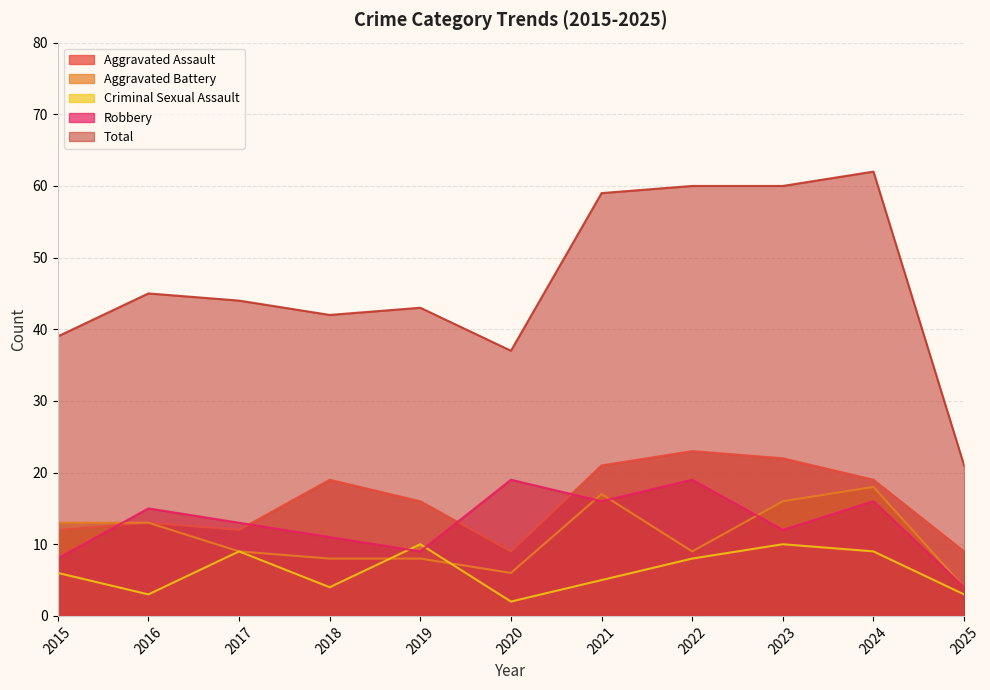

What is the spread (max minus min) of values at 2023?

50